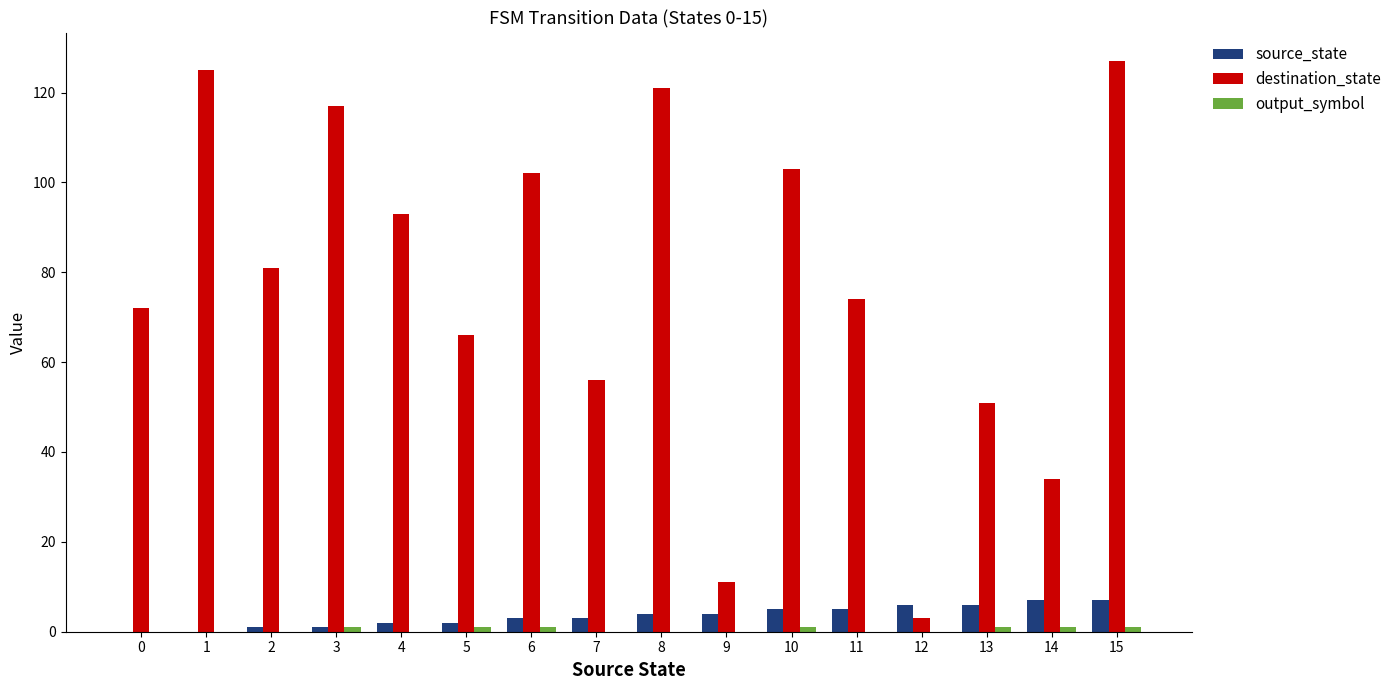

How many series are shown in this chart?

3